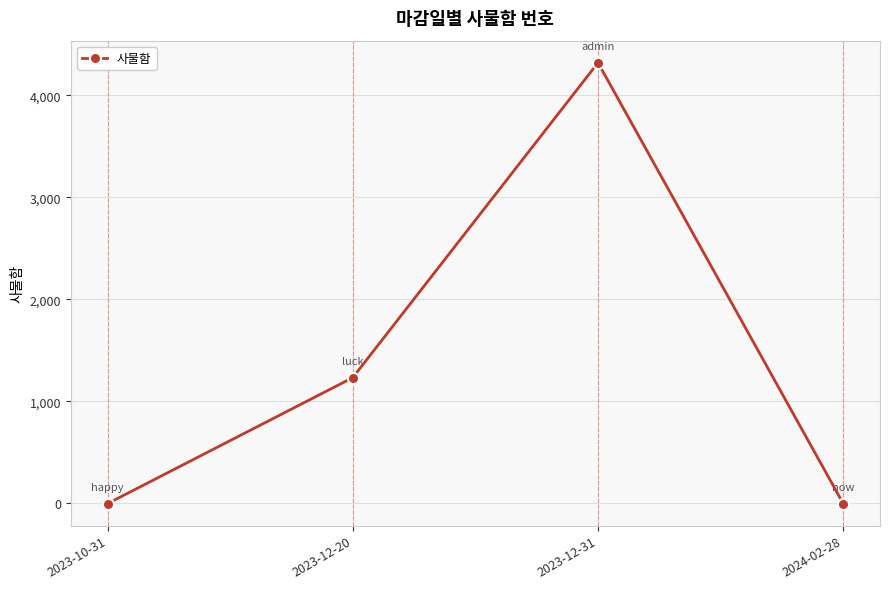

How many series are shown in this chart?

1